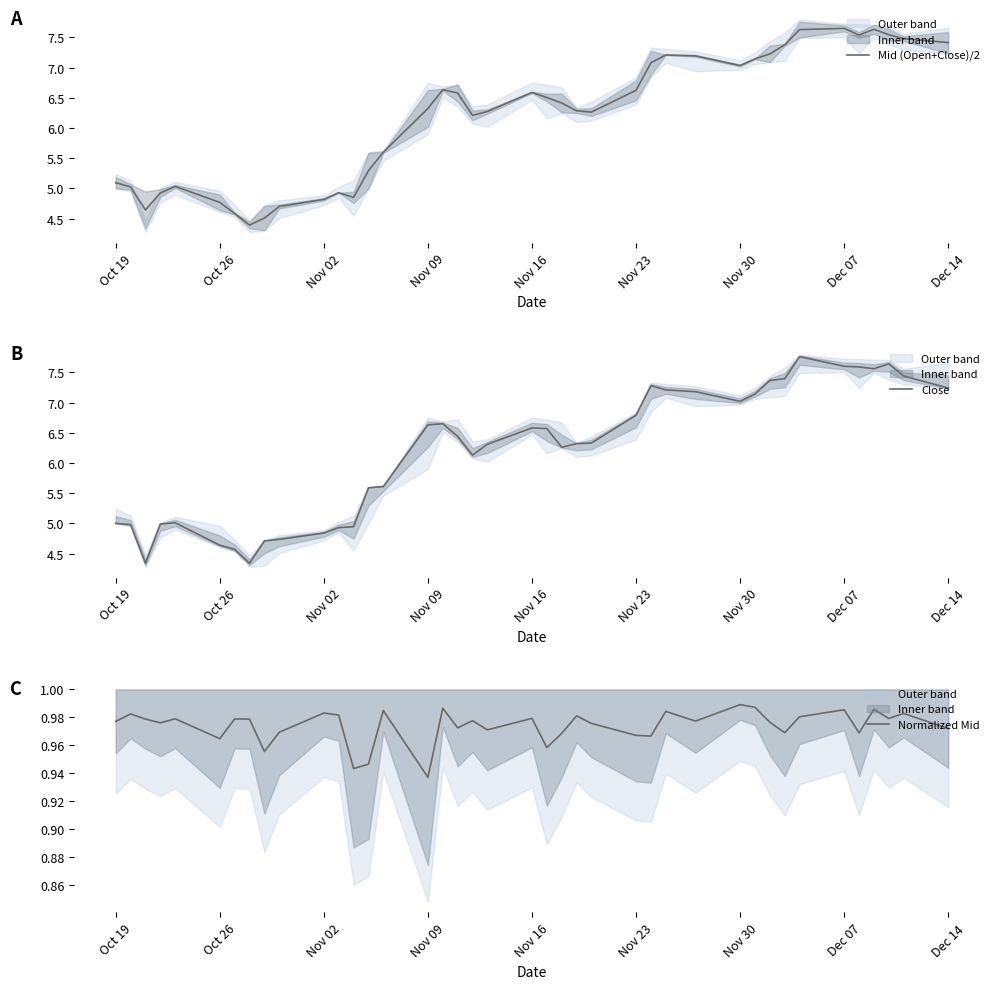

The value of Mid (Open+Close)/2 at Nov 02 is 7.3. True or false?

False